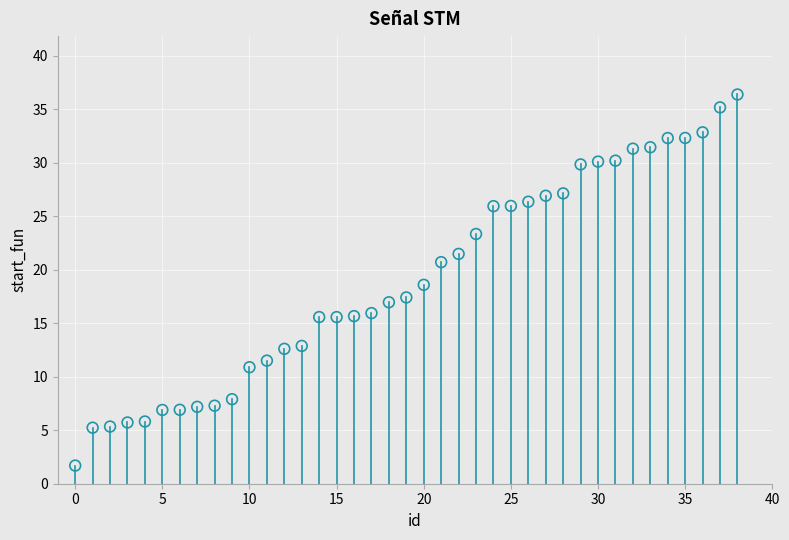

What is the range of X values (max minus min)?

38.0